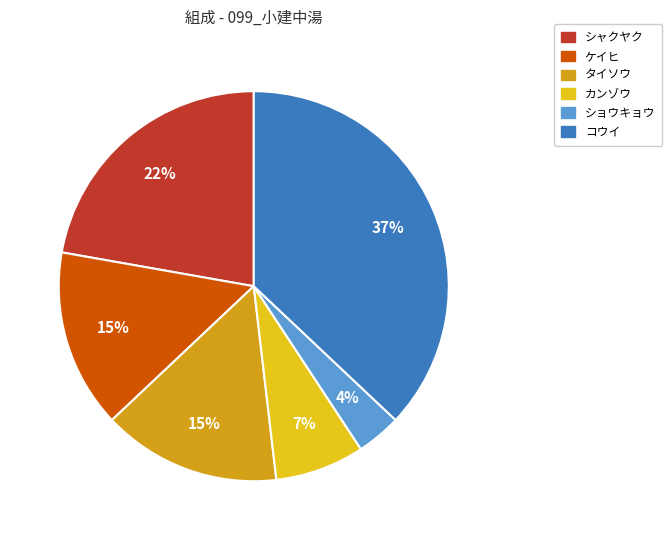

The コウイ slice represents 47% of the pie. True or false?

False